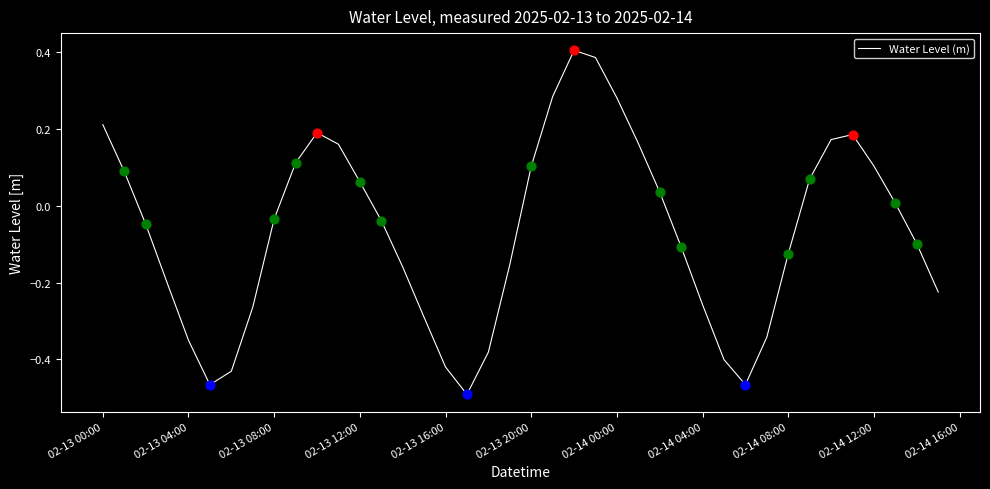

What is the difference between the maximum and minimum values?

0.9